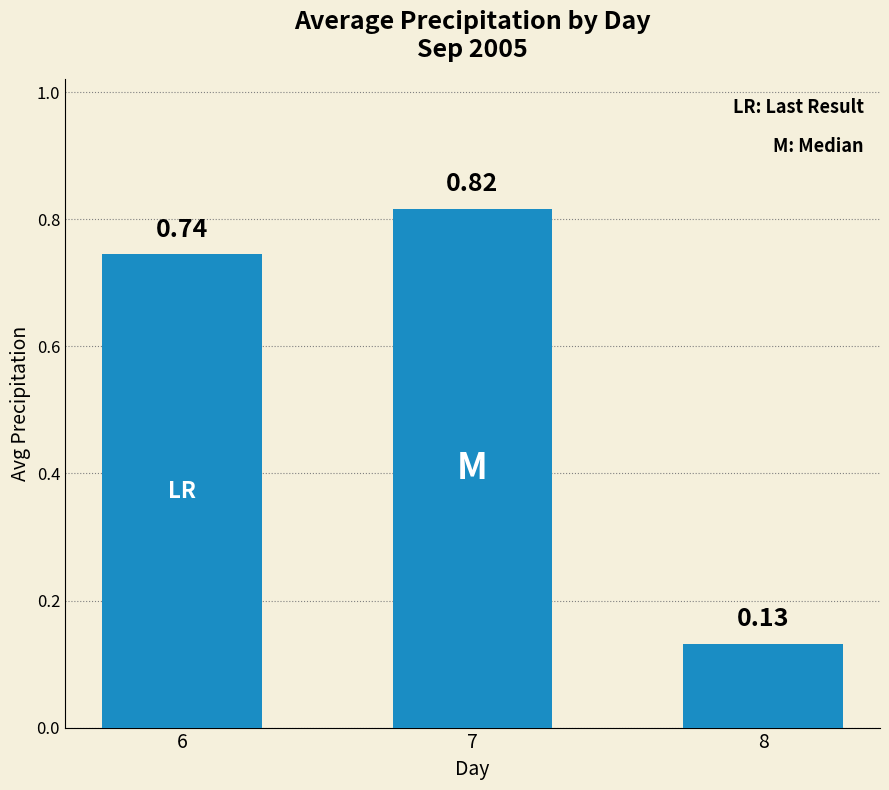

What is the average value?

0.6